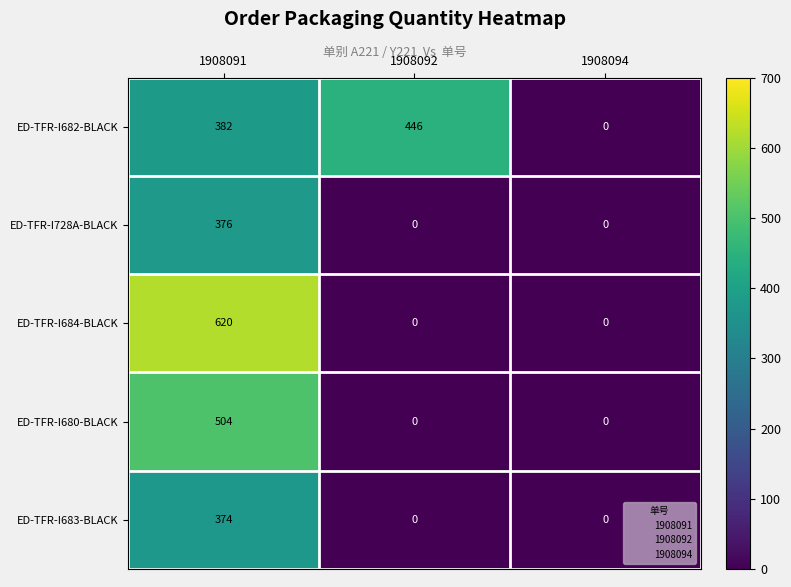

What is the total value across all series at 1908091?

2256